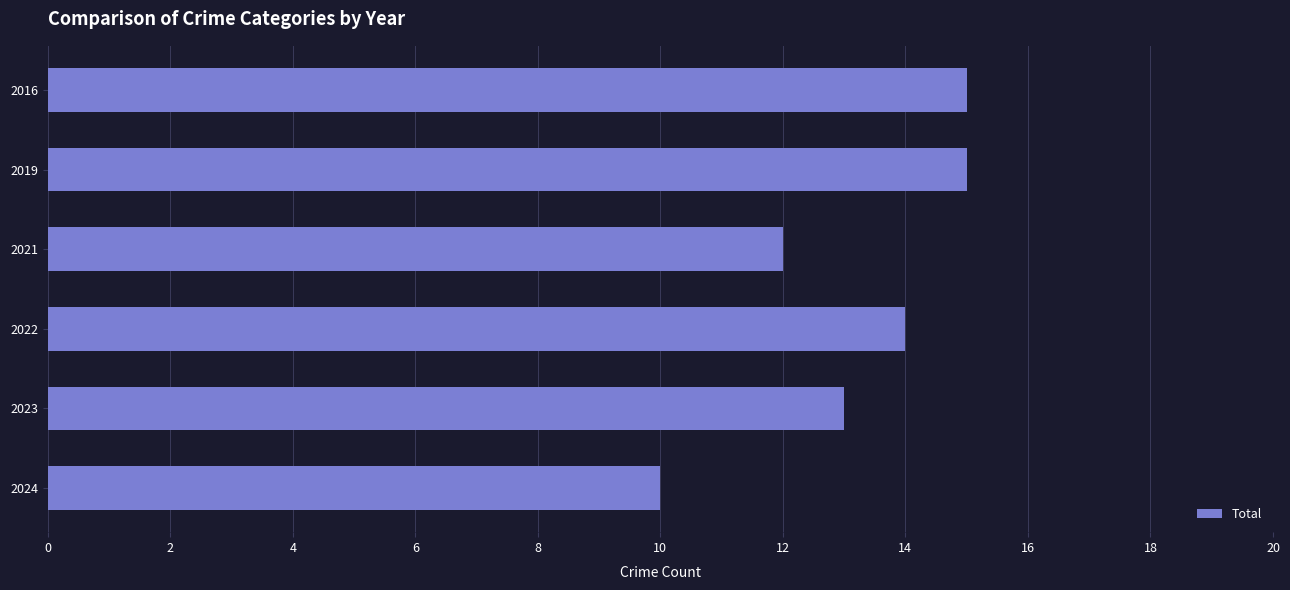

How many data points are less than 14?

3